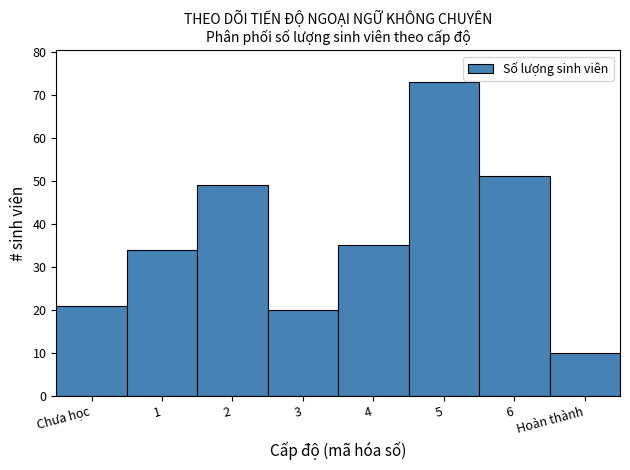

Reading left to right, extract all data points from this chart.

21	34	49	20	35	73	51	10